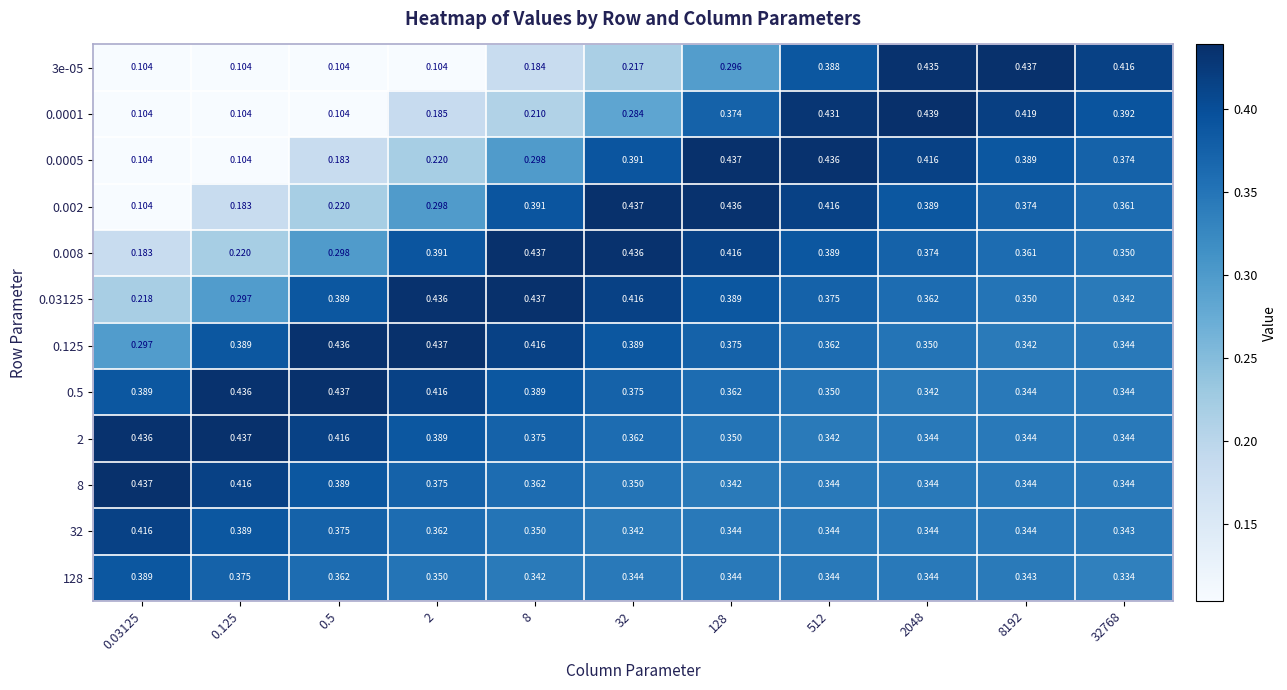

Is the value of 128 at 512 greater than the value of 0.0001 at 0.5?

Yes